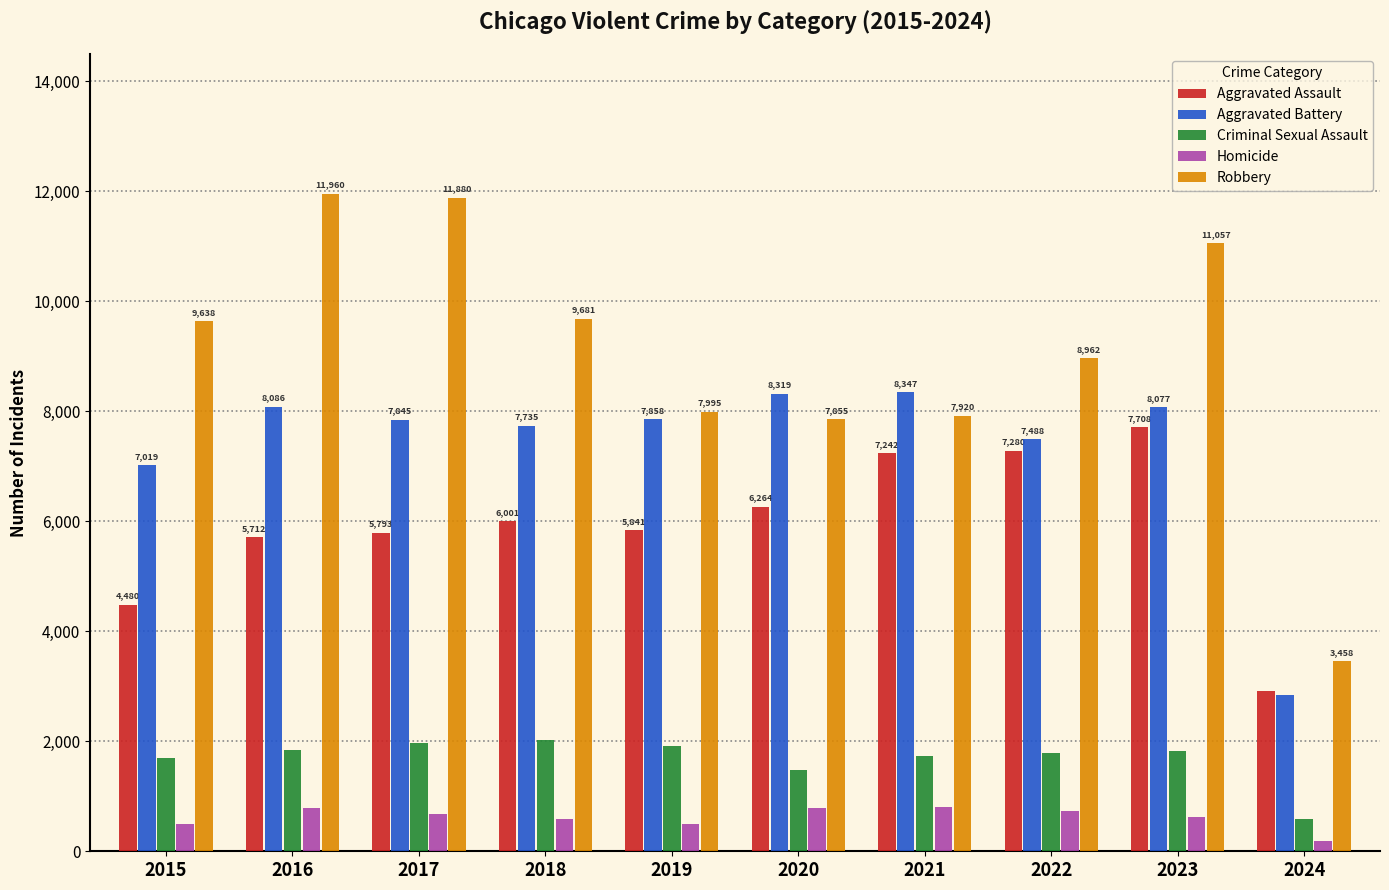

How many bars are there in each group?

5